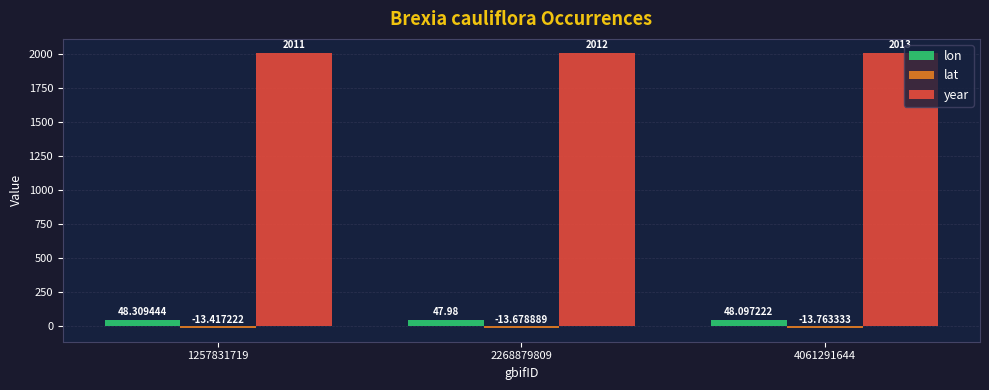

What is the sum of all year values?

6036.0